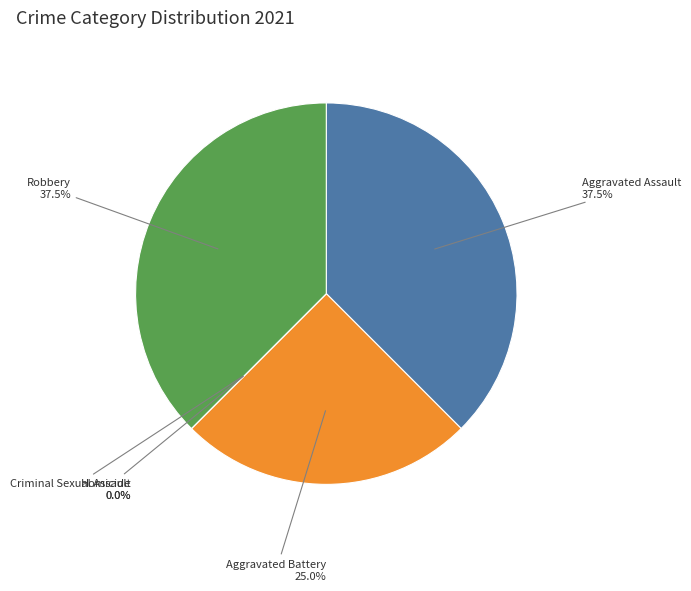

Combined, do Criminal Sexual Assault and Aggravated Battery account for over 50%?

No